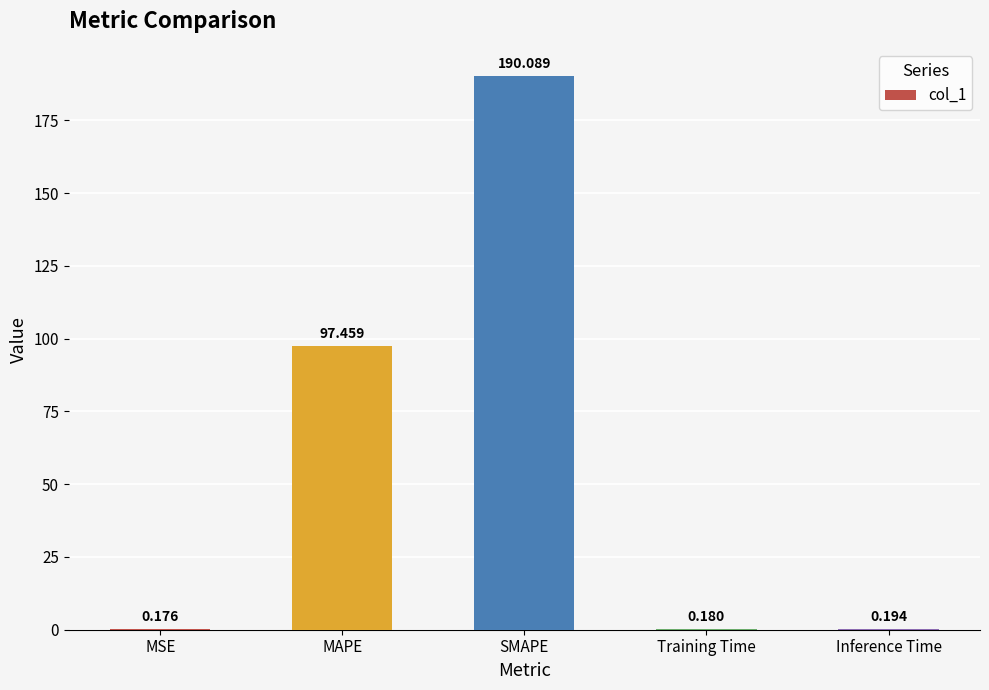

Where is the data nearest to the value 95?

MAPE